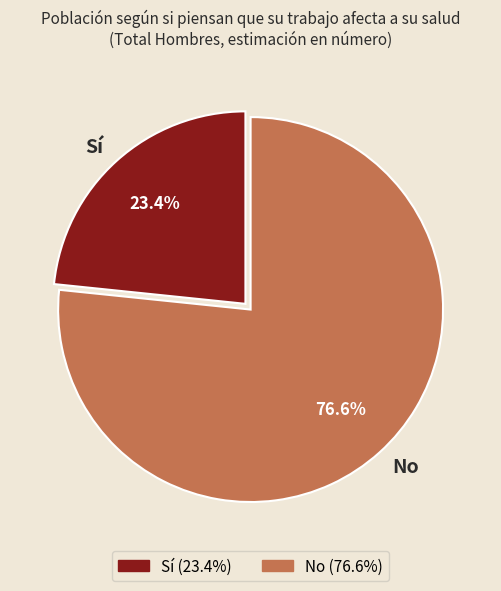

Which has a higher value, No or Sí?

No